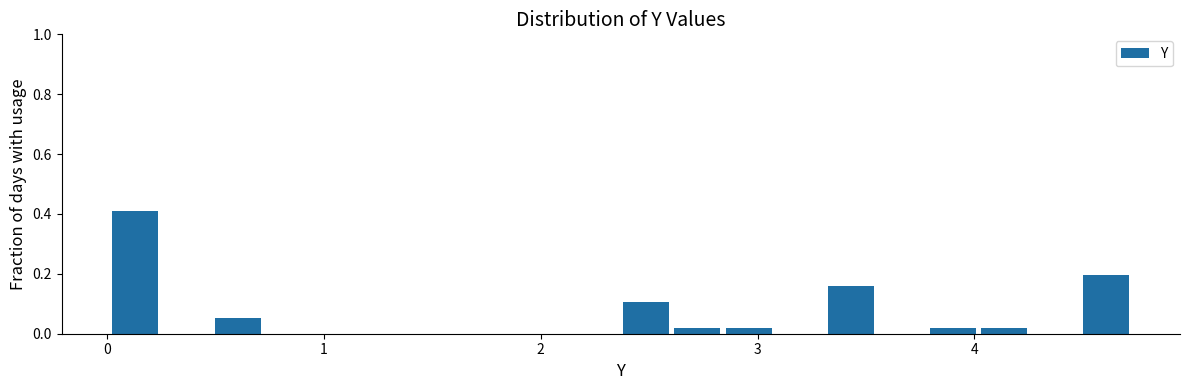

Read against the x-axis, roughly where is the centre of the tallest bar?

0.1